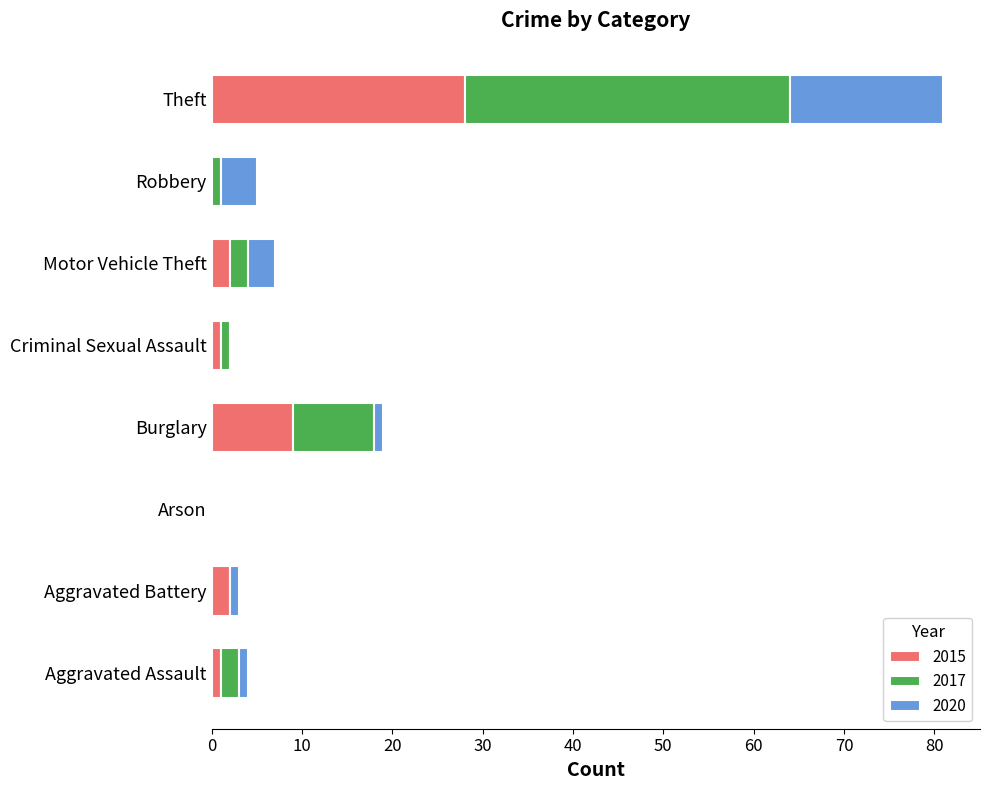

At which category is the sum across all series the highest?

Theft